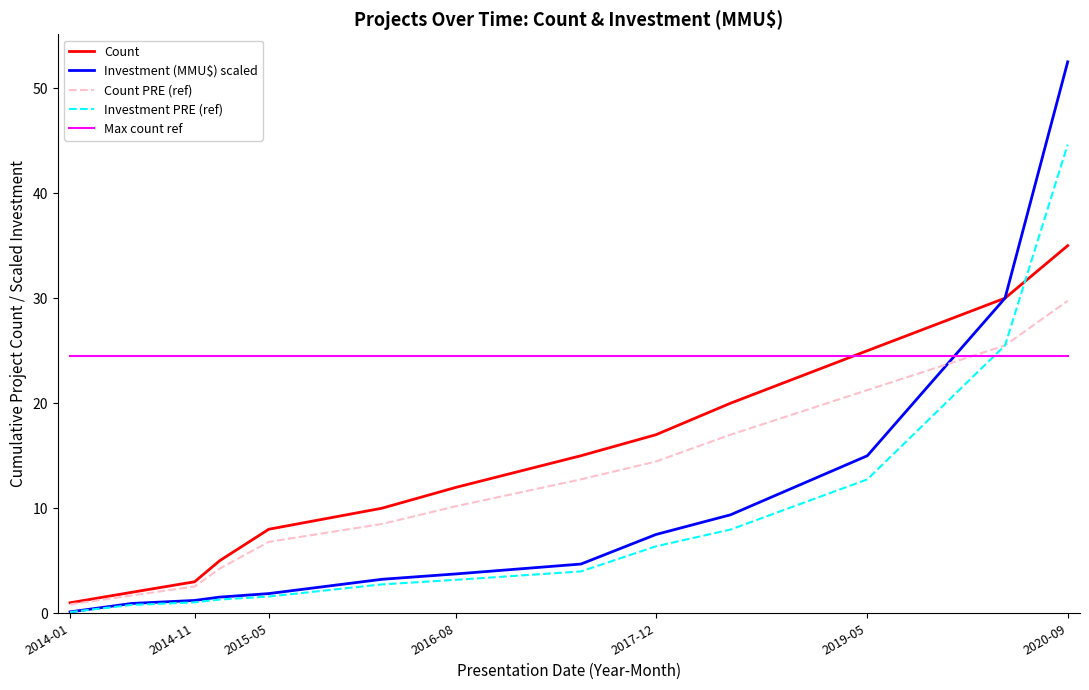

Is this an area chart (filled region under the line)?

No